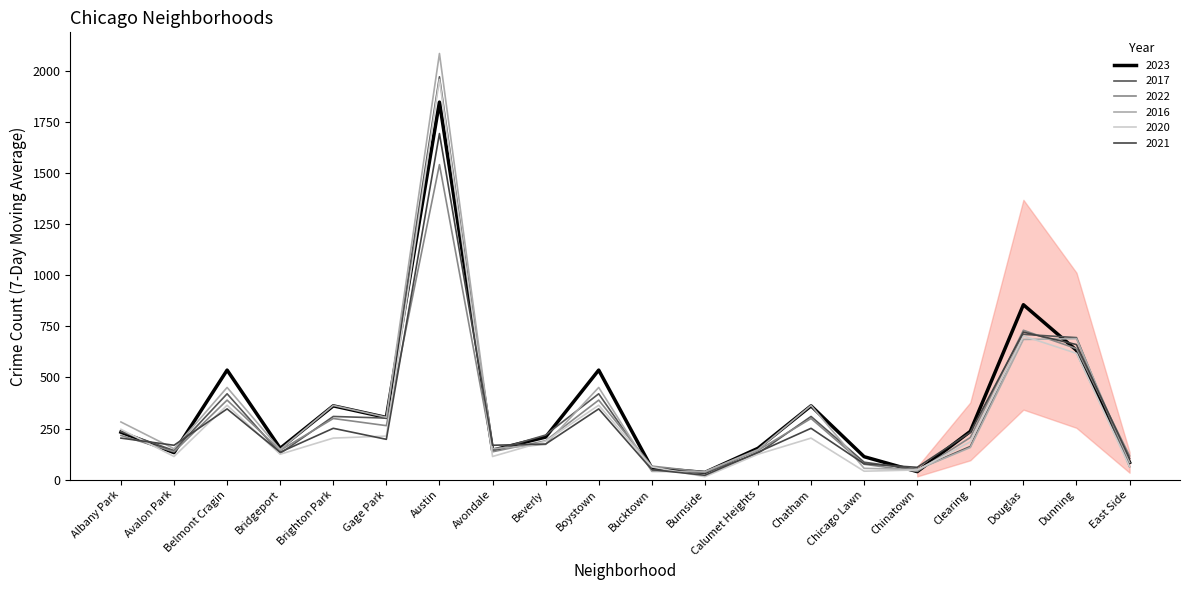

At which category does 2022 reach its first local peak?

Belmont Cragin